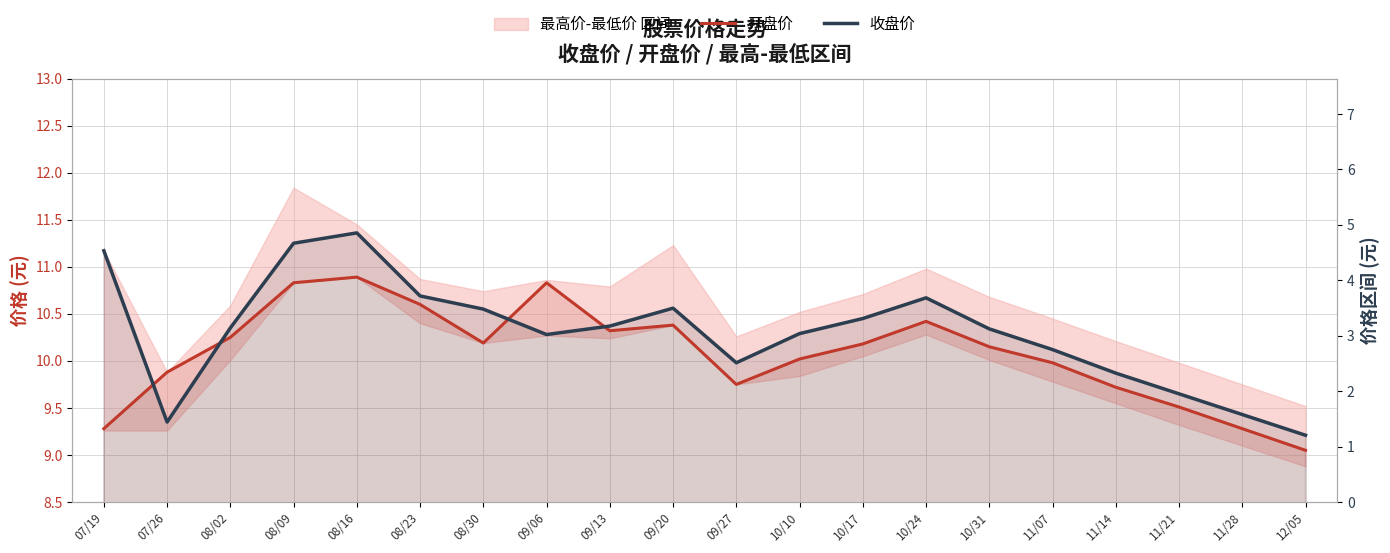

Read the 收盘价 value at 11/07.

10.1